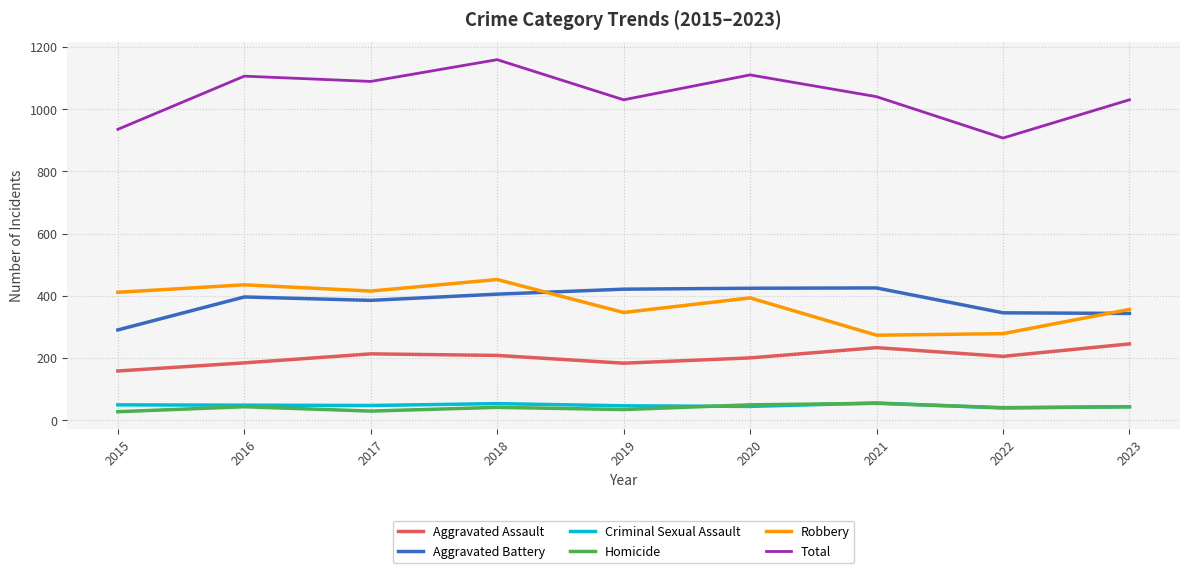

Which series has the largest total across all categories?

Total